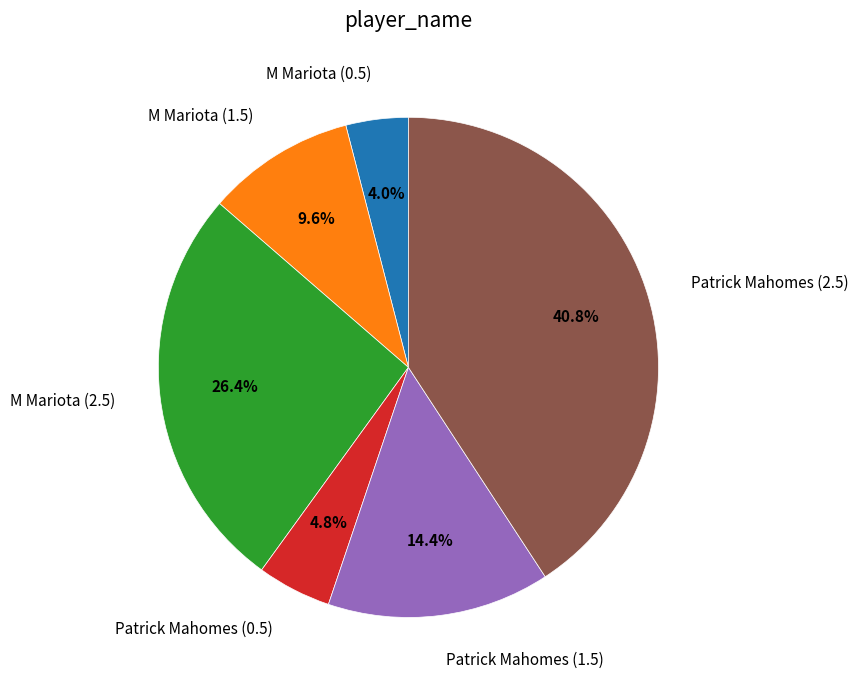

Is there a majority slice in this chart?

No